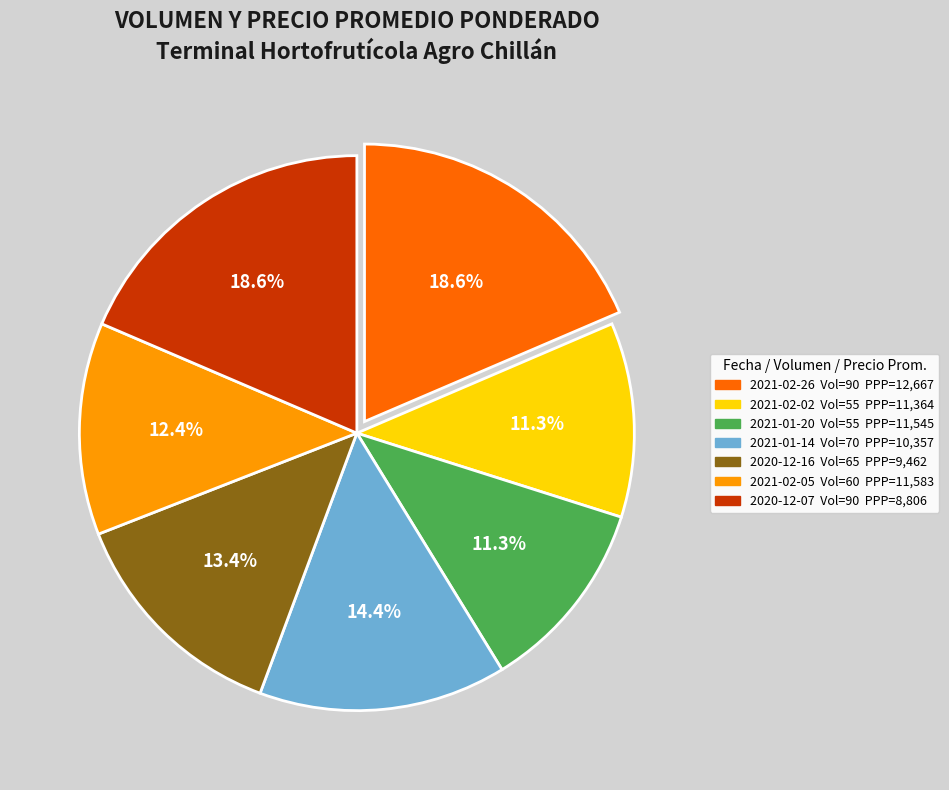

Does any single category account for the majority?

No